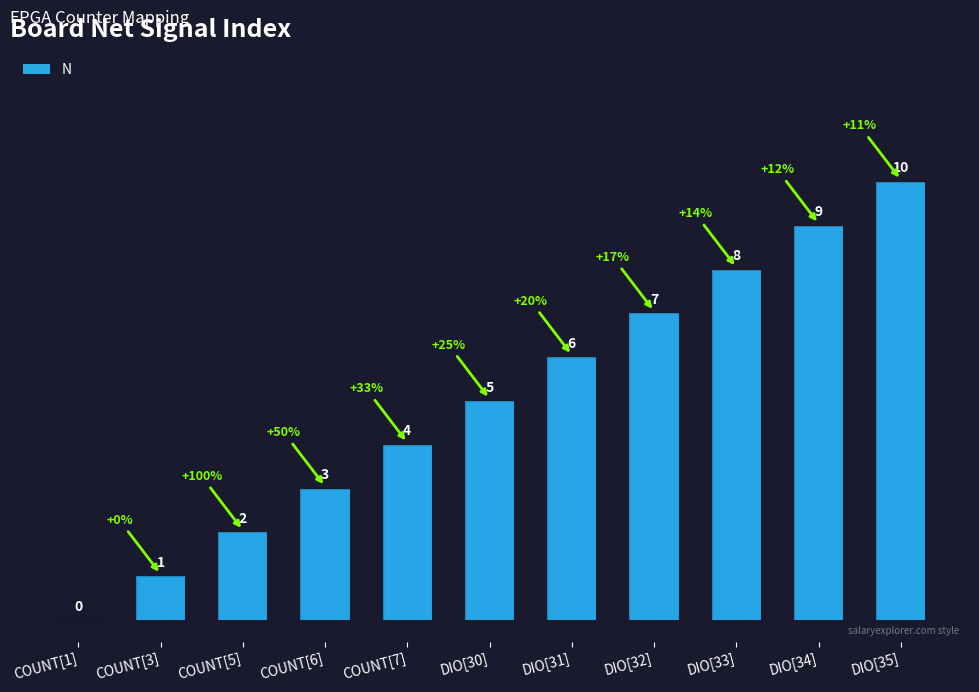

Does the chart contain stacked bars?

No